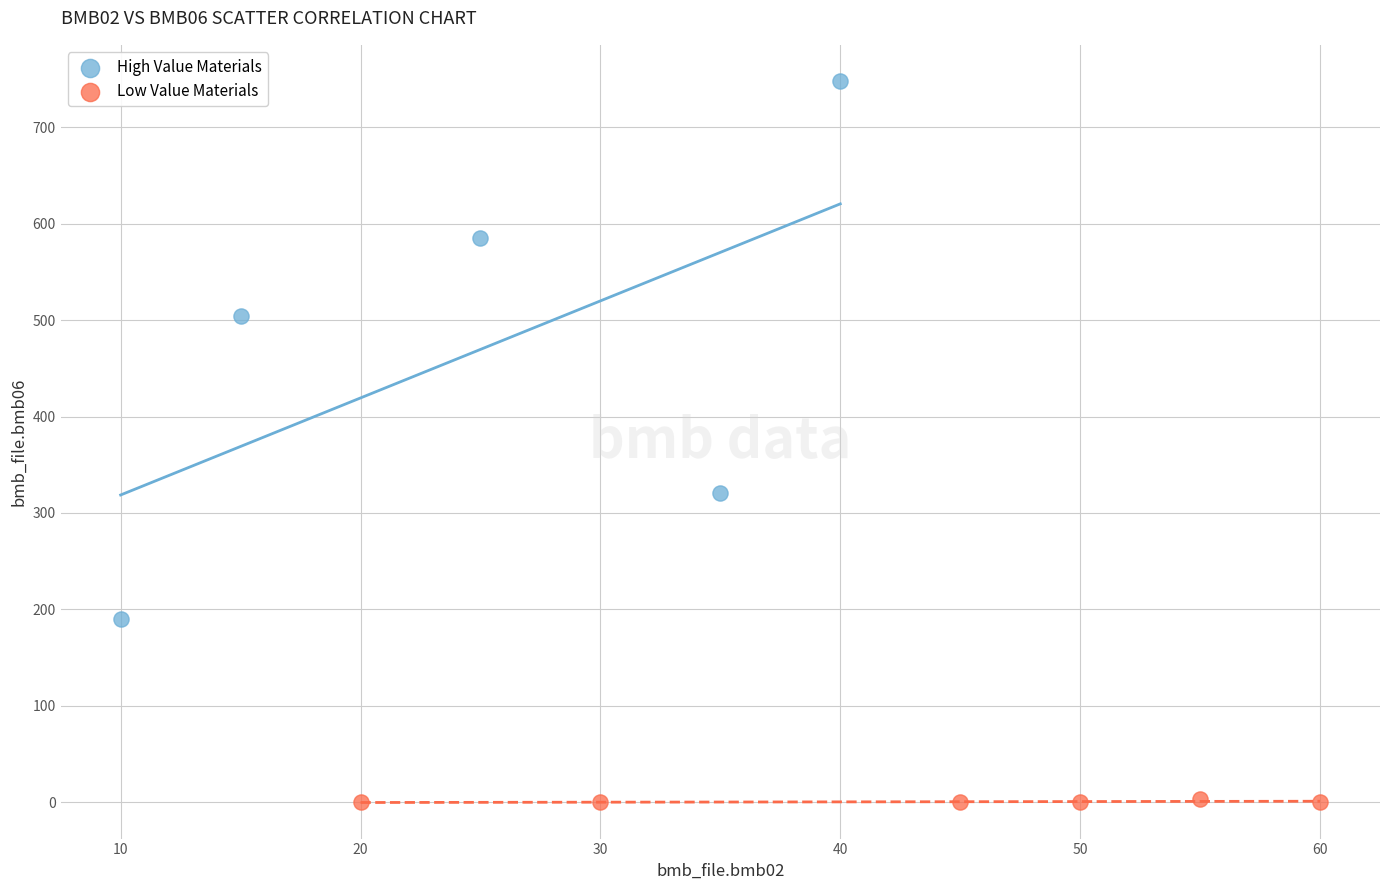

Which series contains the highest Y value?

High Value Materials